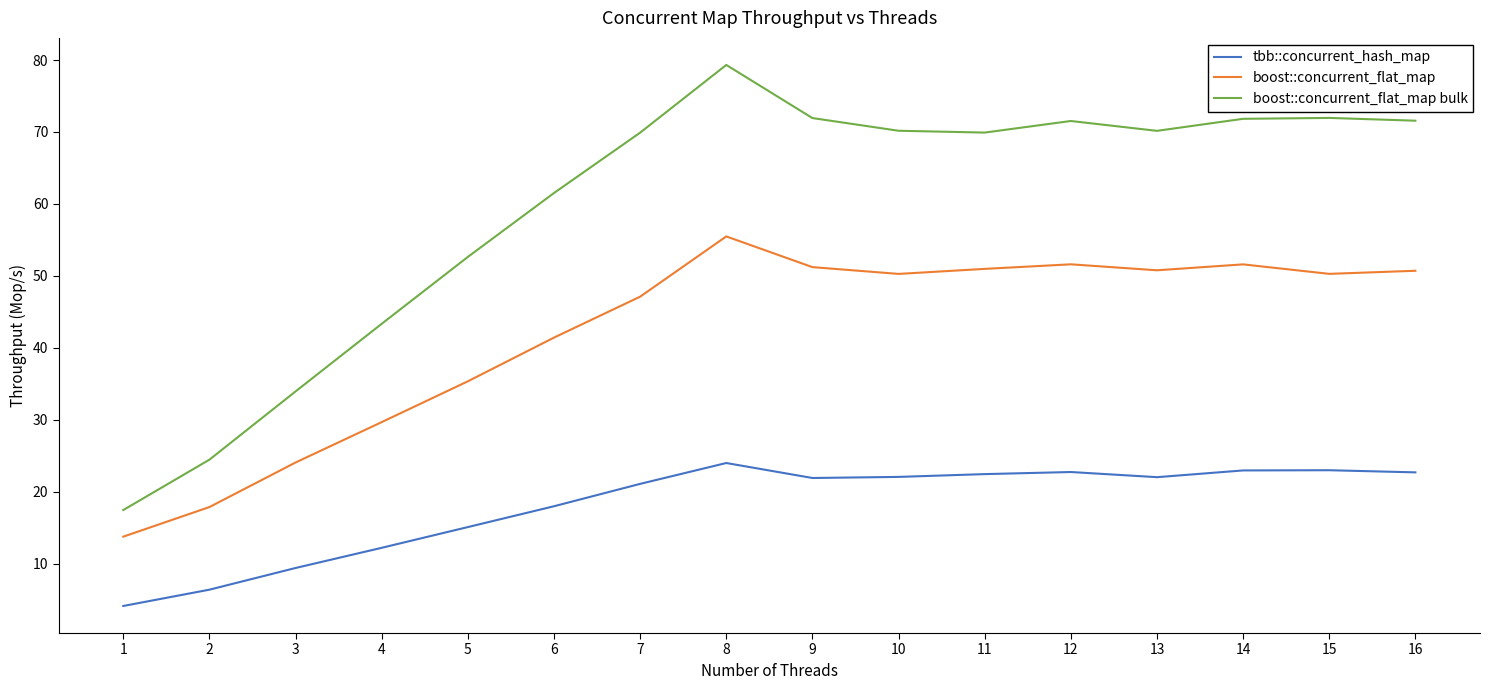

True or false: boost::concurrent_flat_map bulk and tbb::concurrent_hash_map intersect in this chart.

False